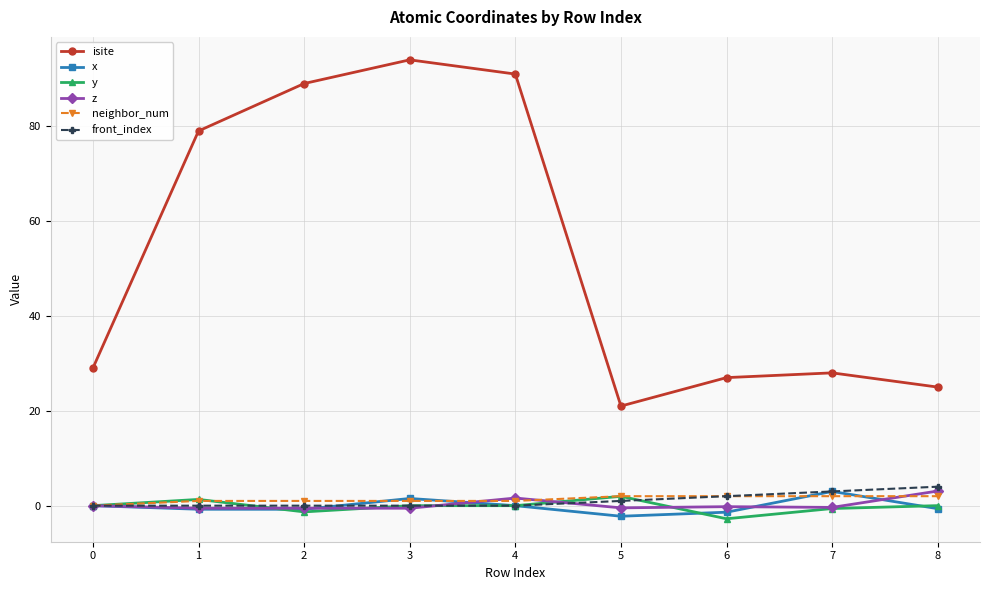

True or false: z and isite intersect in this chart.

False